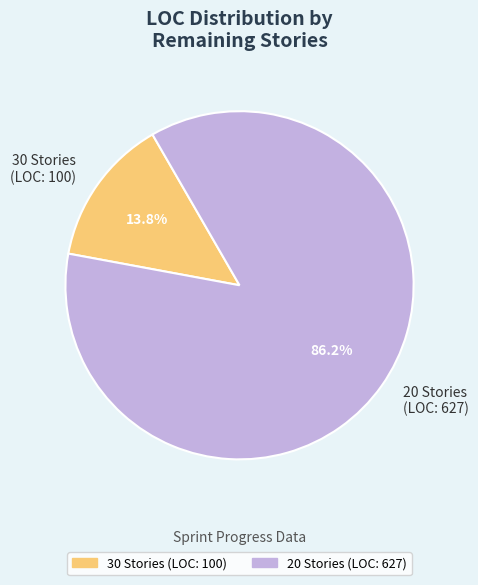

To the nearest percent, what portion does 30 Stories (LOC: 100) represent?

14%